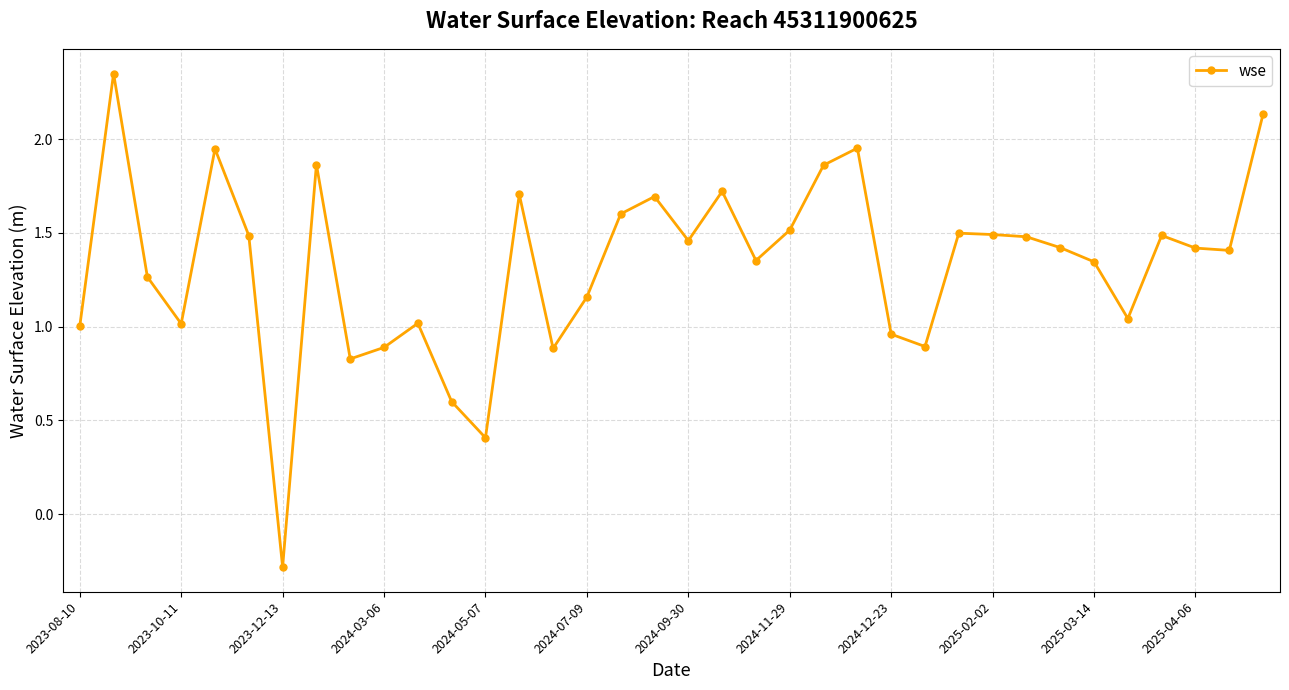

True or false: there are more than 0 points higher than both neighbors.

True